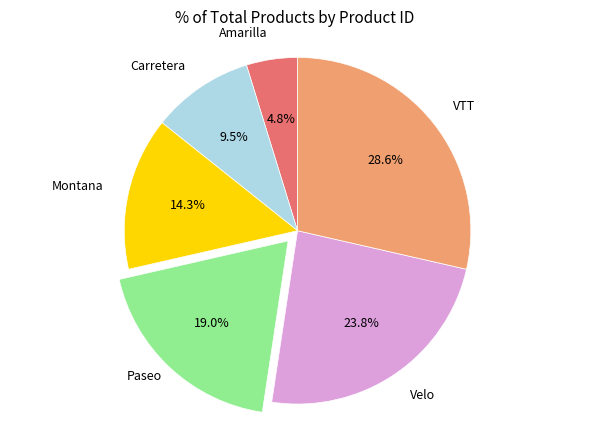

To the nearest percent, what is the difference between the VTT and Velo slice percentages?

5%